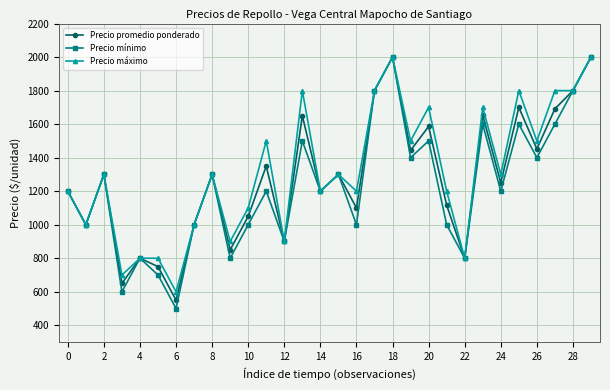

True or false: Precio mínimo has more than 0 interior local peaks.

True